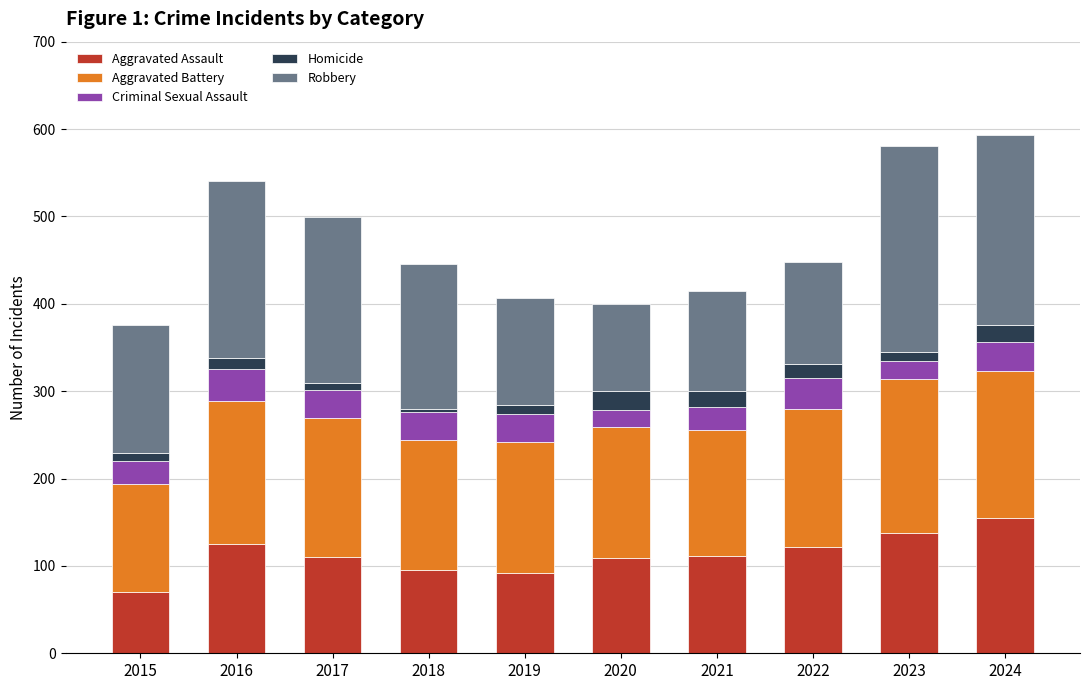

What is the difference between the maximum and minimum values in the Aggravated Assault series?

85